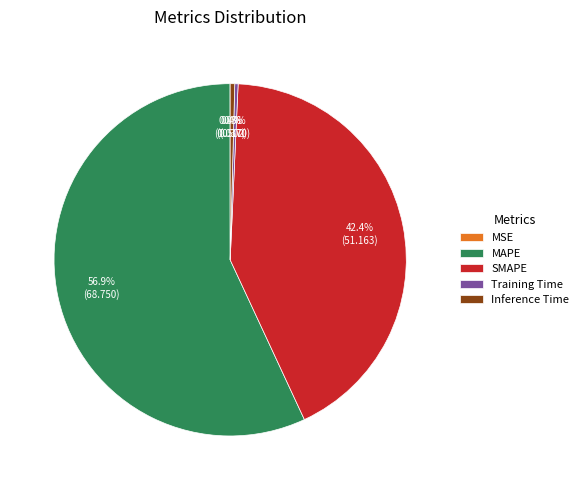

Is it true that SMAPE is 42% of the pie?

True